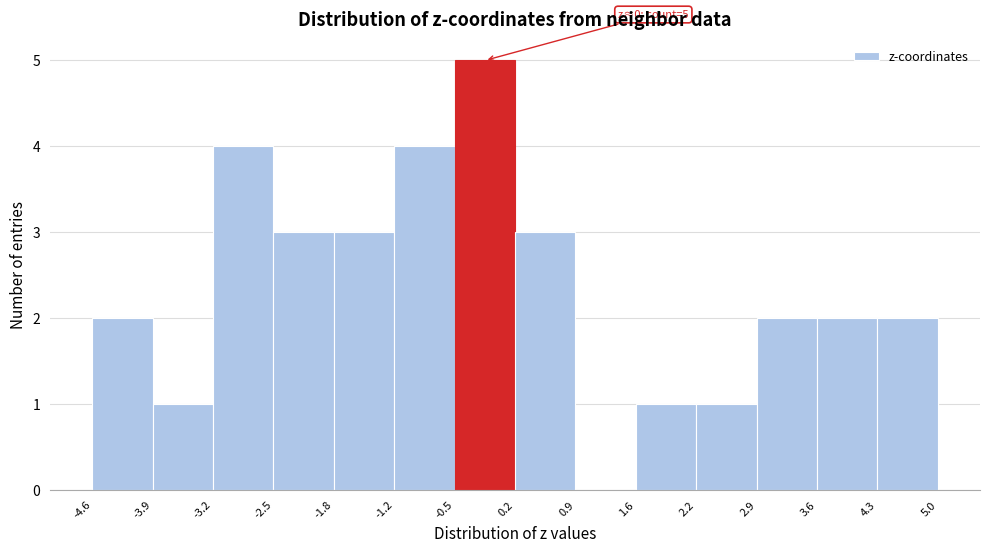

Over which range of the x-axis is the bar tallest?

-0.5 to 0.2